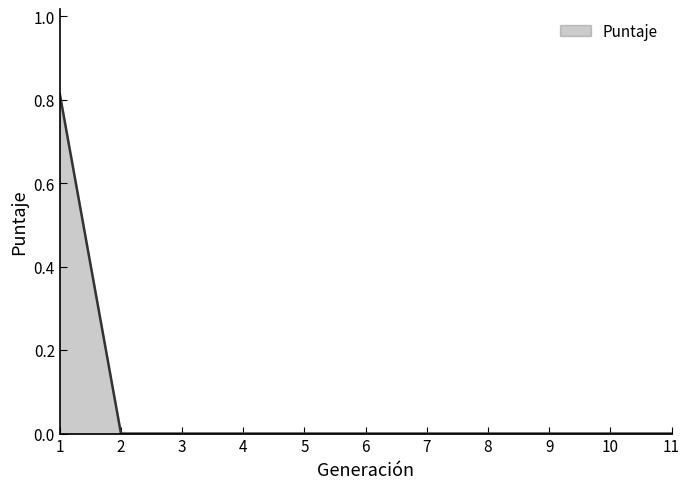

How many distinct data groups are displayed?

1